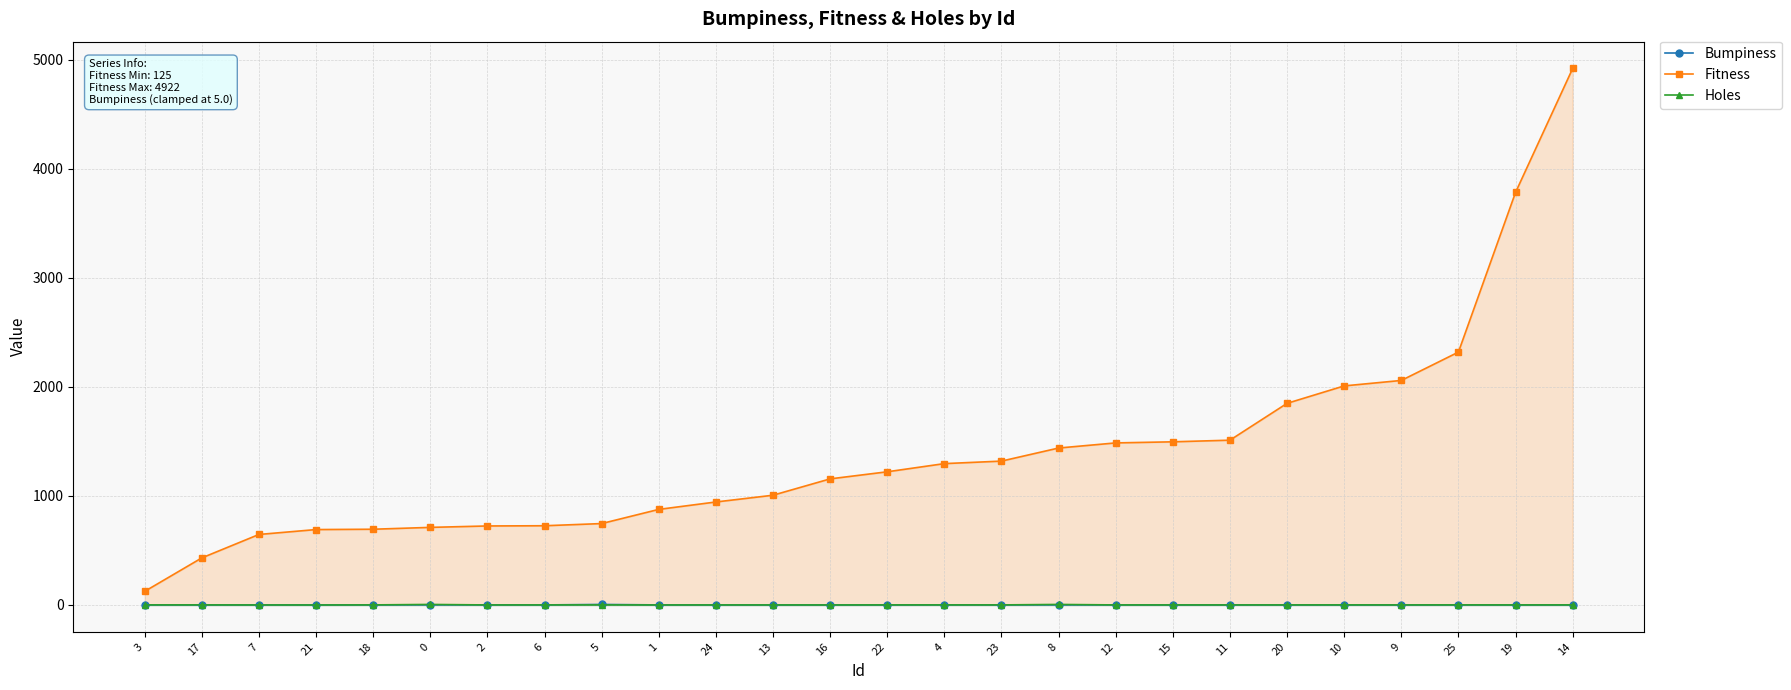

Between 2 and 15, which series saw the biggest shift?

Fitness